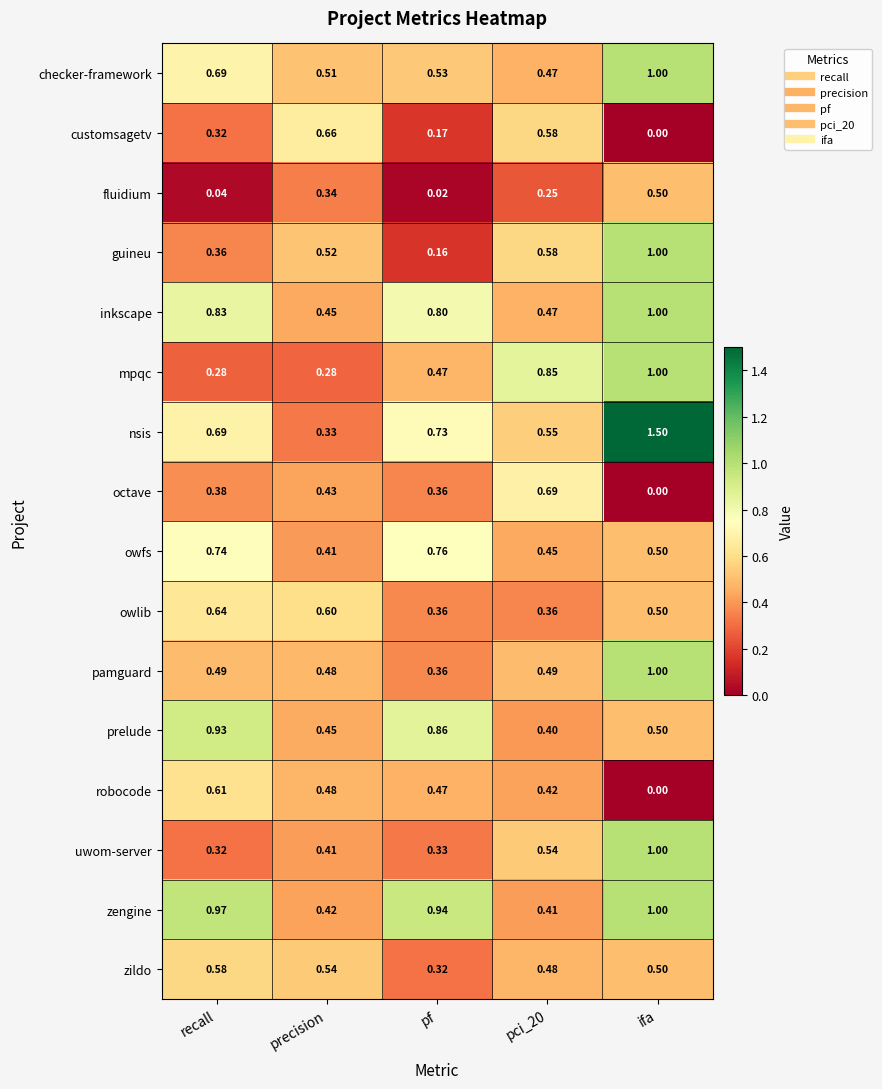

Which series changed the most between recall and pci_20?

mpqc